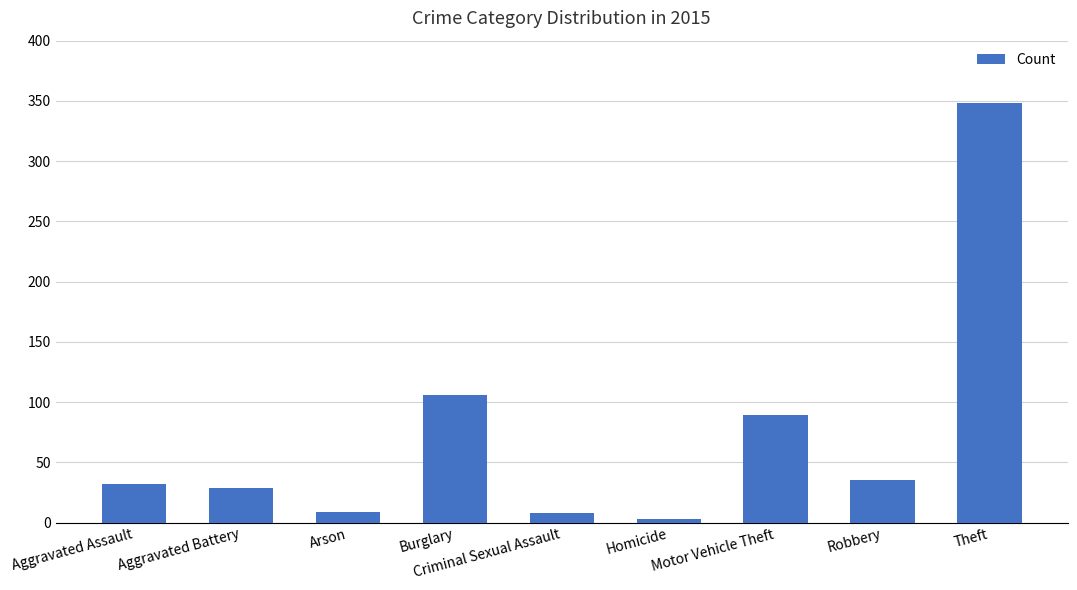

What is the difference between the maximum and minimum values?

345